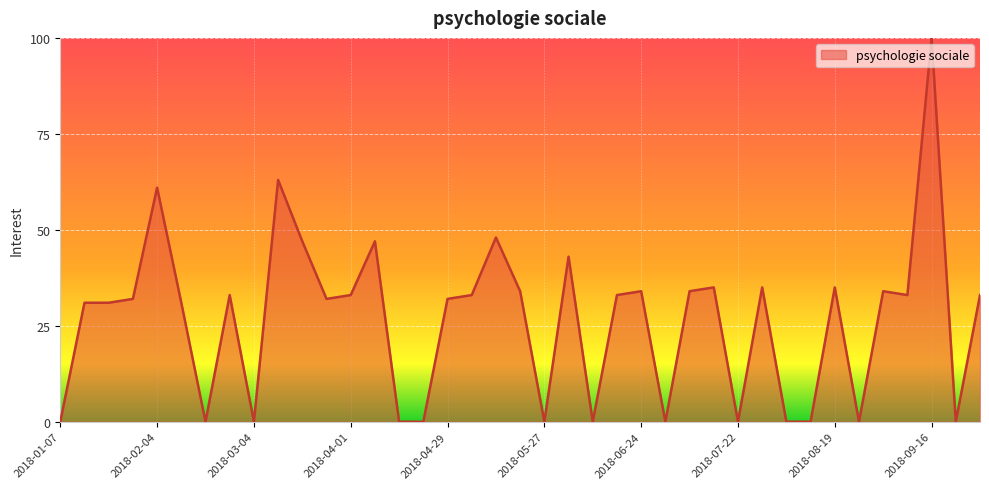

What is the greatest value displayed?

100